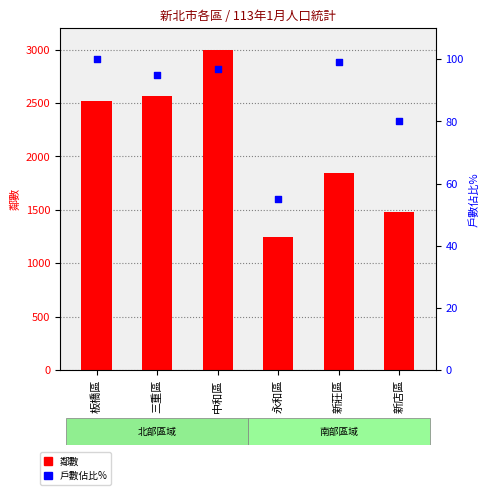

What is the total value across all series at 新店區?

1562